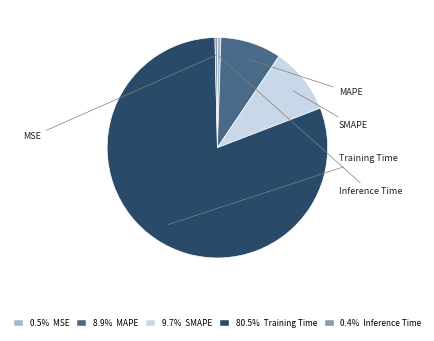

To the nearest percent, what is the difference between the MAPE and Training Time slice percentages?

72%